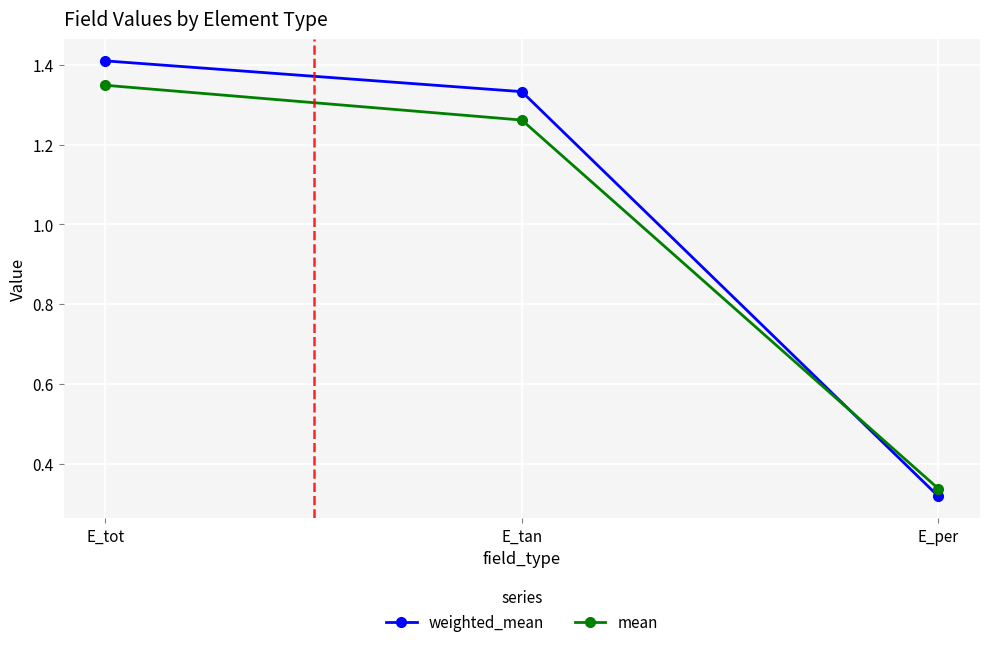

At which label does mean first exceed 1?

E_tot